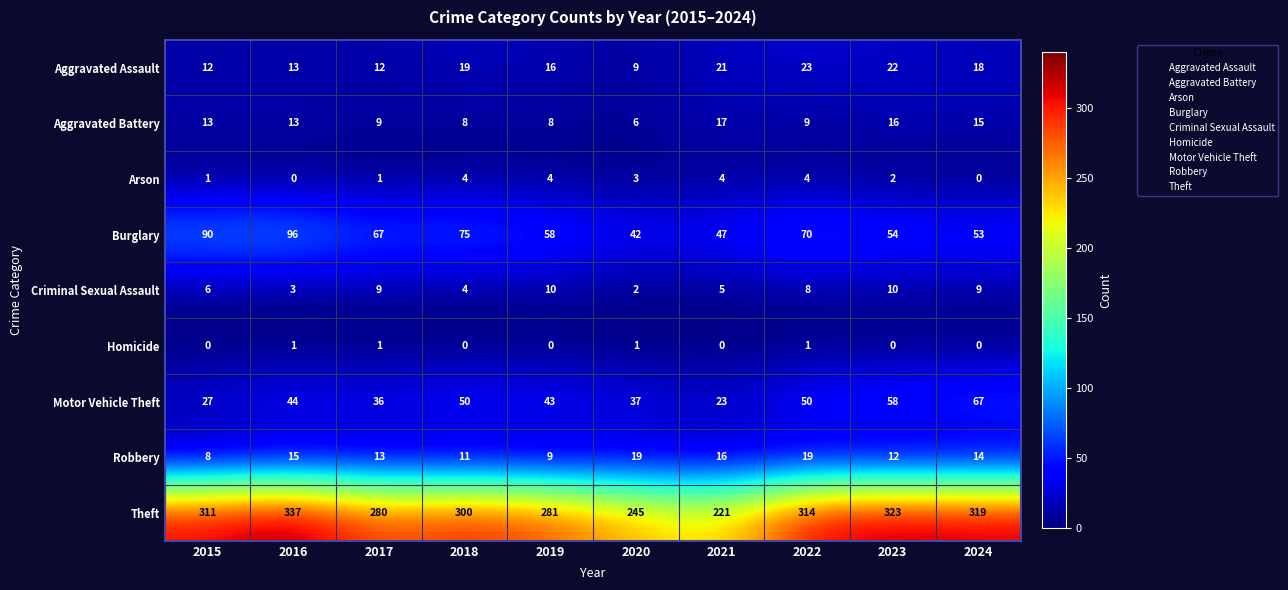

Read the Theft value at 2022.

314